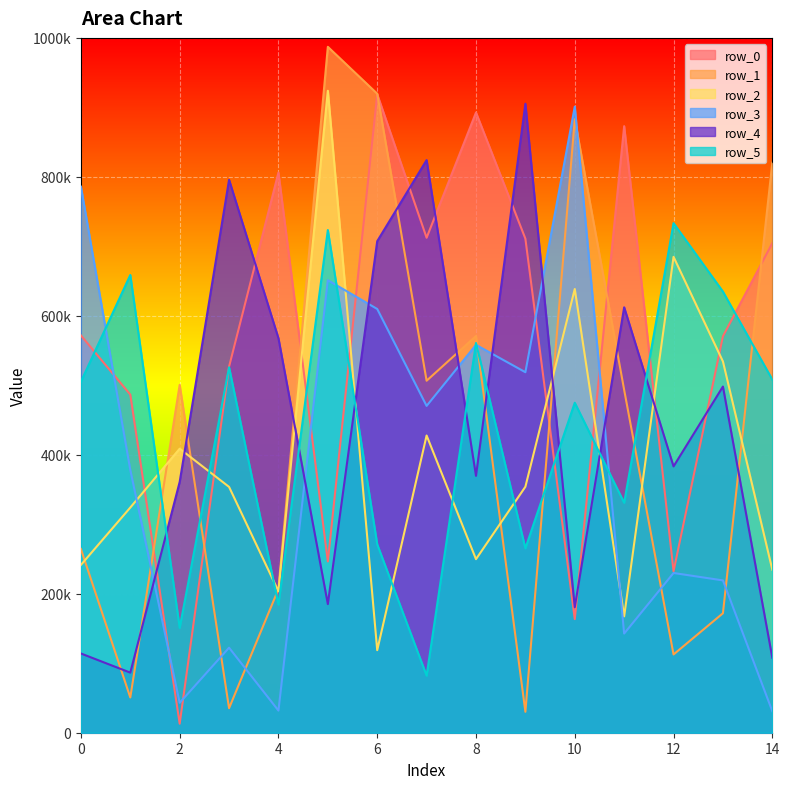

Reading left to right, extract all data points from this chart.

row_0: 0=571821	1=486601	2=12985	3=526811	4=806211	5=246504	6=918824	7=712335	8=892579	9=711060	10=163486	11=872941	12=232392	13=570561	14=704607
row_1: 0=264435	1=50713	2=500678	3=35267	4=206829	5=987143	6=919659	7=506586	8=570916	9=30108	10=882977	11=493465	12=112623	13=171908	14=820329
row_2: 0=241486	1=324048	2=408765	3=353782	4=203547	5=923908	6=118790	7=427730	8=249779	9=353997	10=638608	11=167460	12=684875	13=534330	14=234621
row_3: 0=785899	1=378208	2=43090	3=122376	4=31839	5=651225	6=609841	7=470359	8=558201	9=518840	10=901040	11=142719	12=229894	13=219202	14=30969
row_4: 0=114025	1=86498	2=360918	3=795809	4=567662	5=185159	6=707402	7=824137	8=369694	9=905236	10=180669	11=612242	12=383279	13=498195	14=107876
row_5: 0=505234	1=658750	2=150975	3=525981	4=184393	5=723433	6=271145	7=82161	8=560914	9=265410	10=474907	11=330983	12=733376	13=634854	14=508257